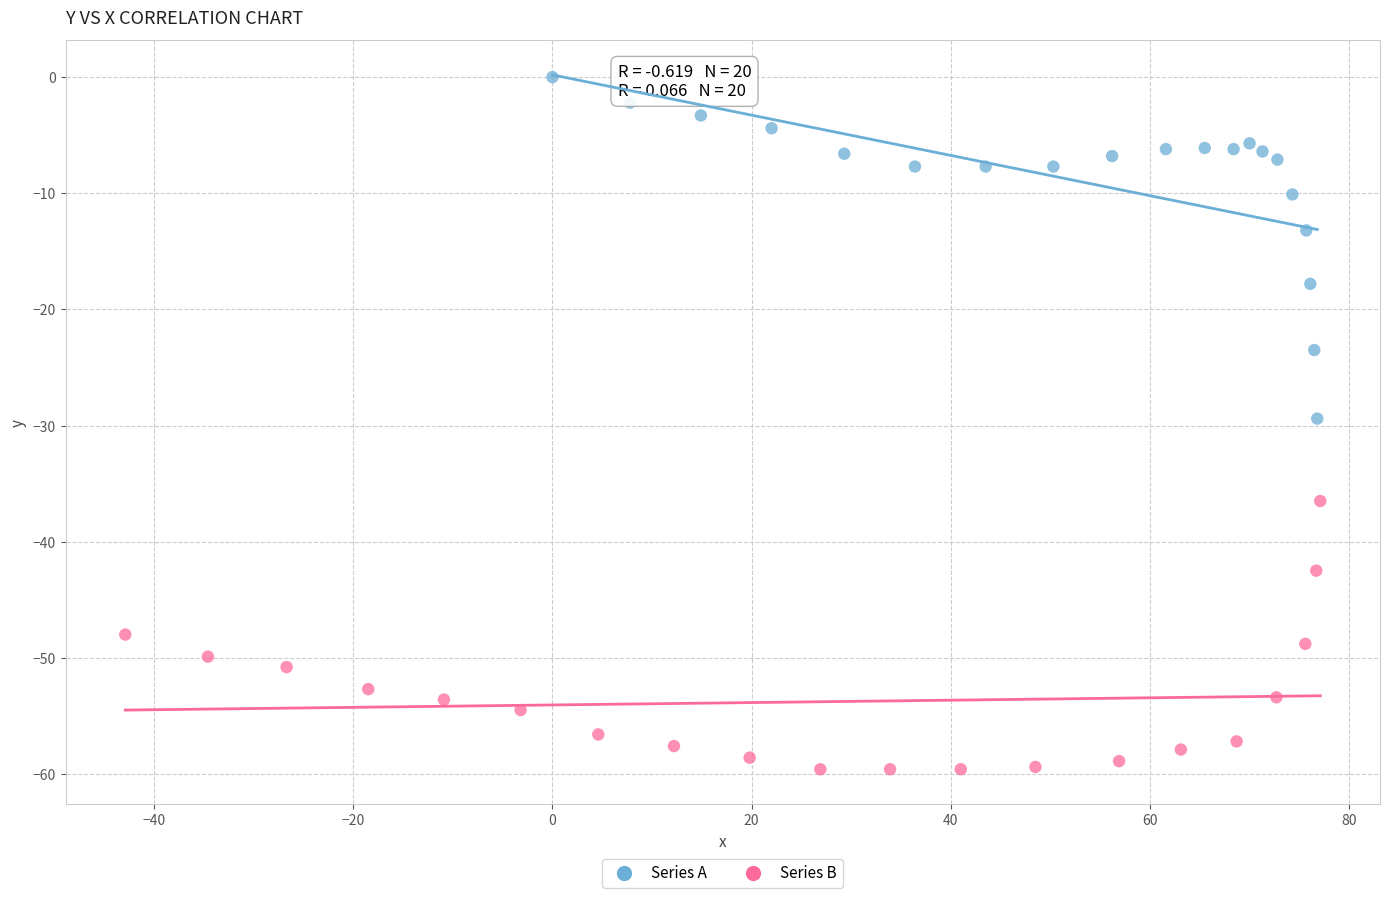

Which series reaches the minimum Y coordinate?

Series B